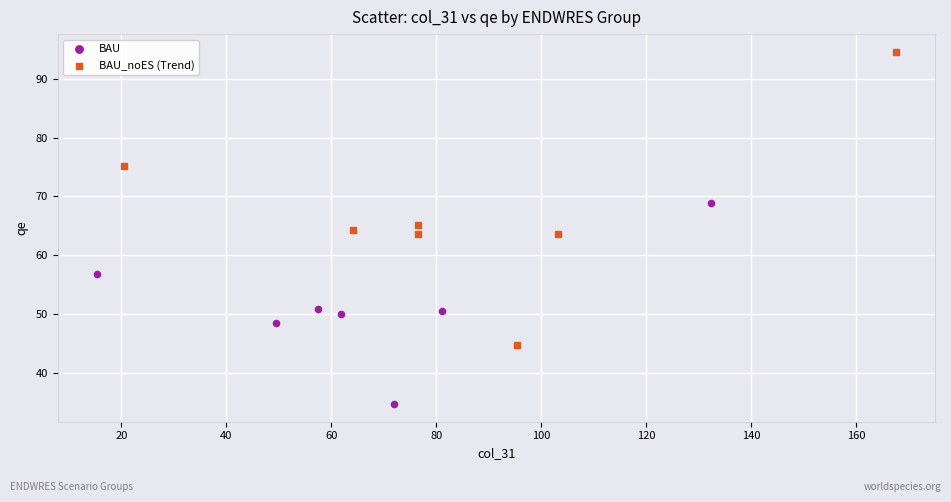

Which series contains the highest Y value?

BAU_noES (Trend)